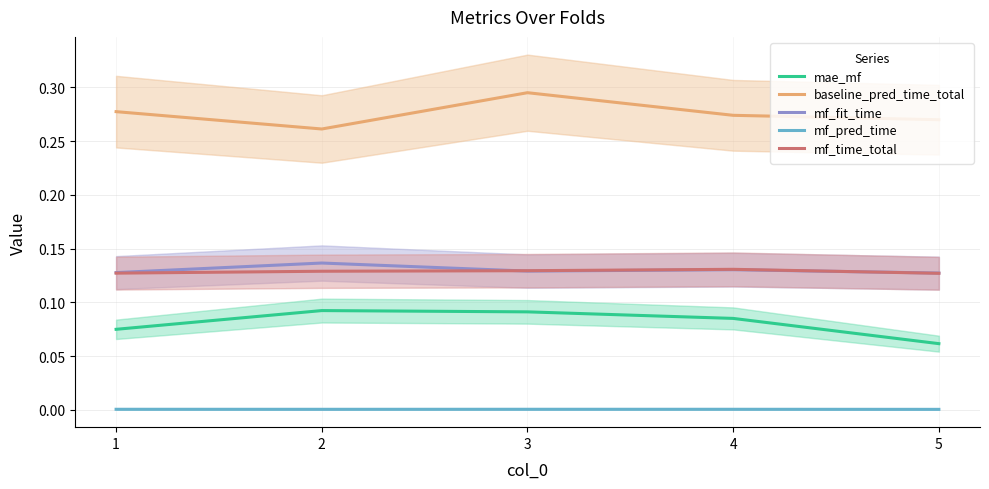

Where is mf_time_total nearest to the value 0?

5